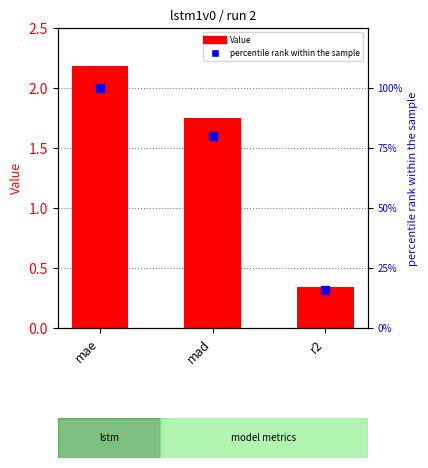

What are all the series names shown in the legend?

Value, percentile rank within the sample